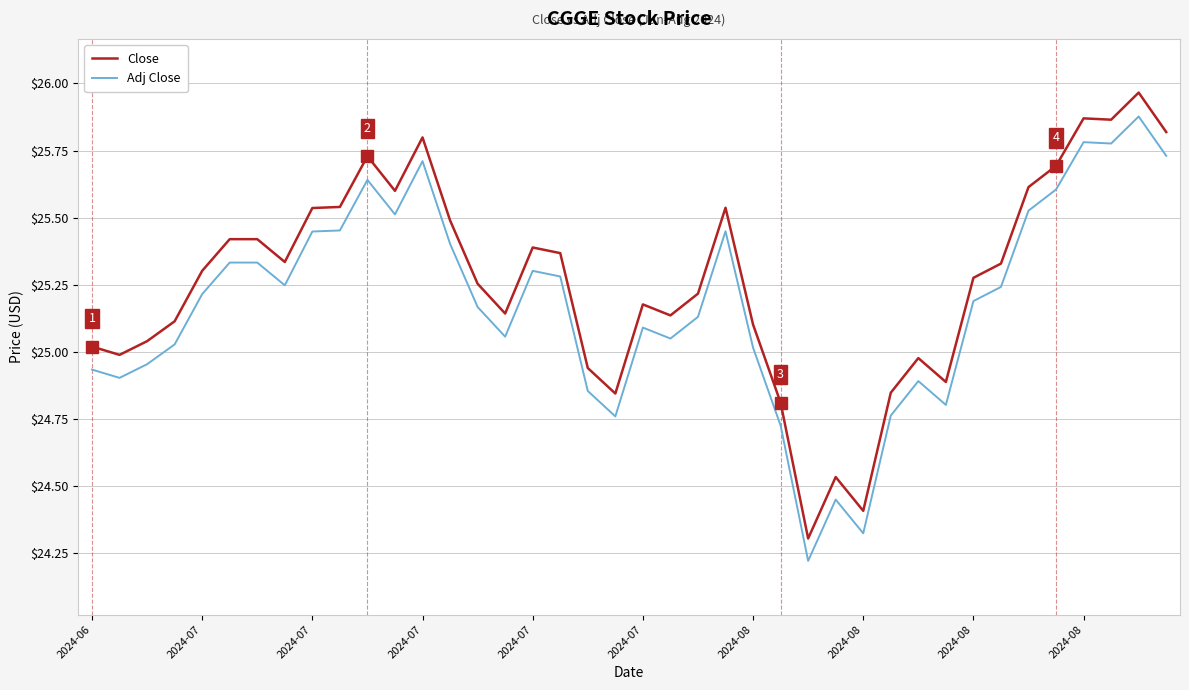

Which series has the largest total across all categories?

Close